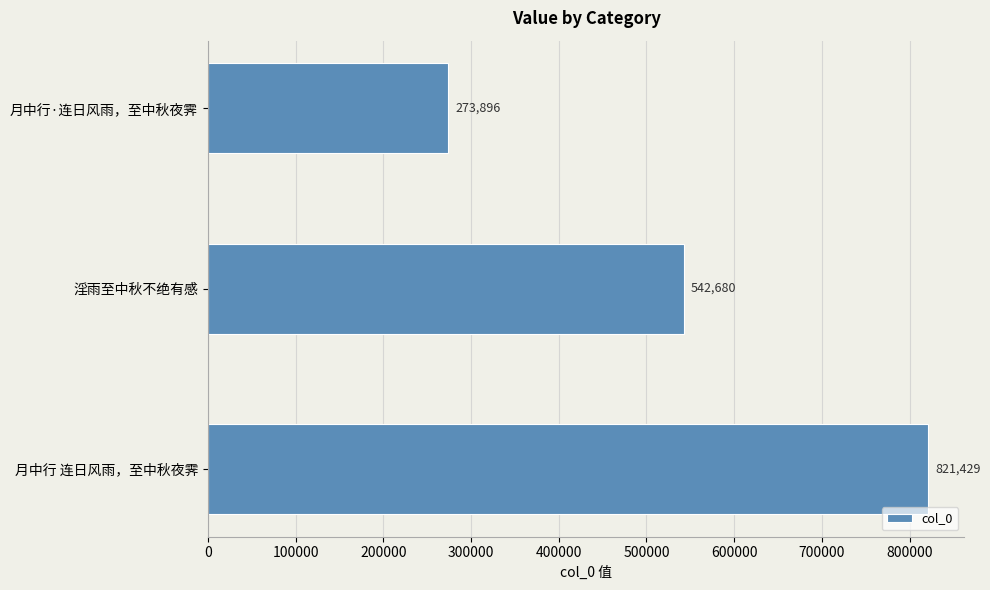

Between 月中行·连日风雨，至中秋夜霁 and 月中行 连日风雨，至中秋夜霁, which is larger?

月中行 连日风雨，至中秋夜霁